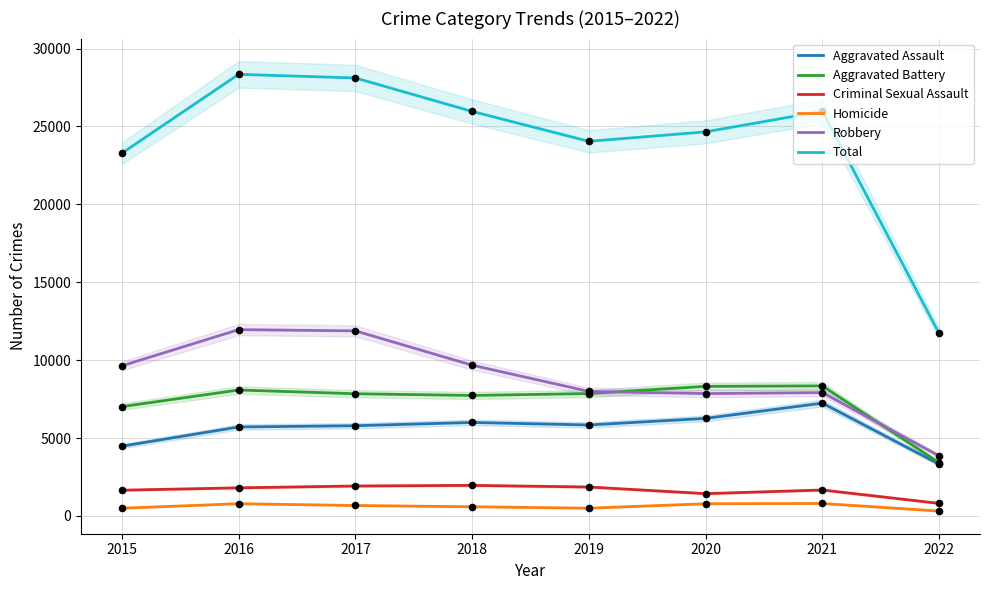

Which series reaches the maximum Y coordinate?

Total